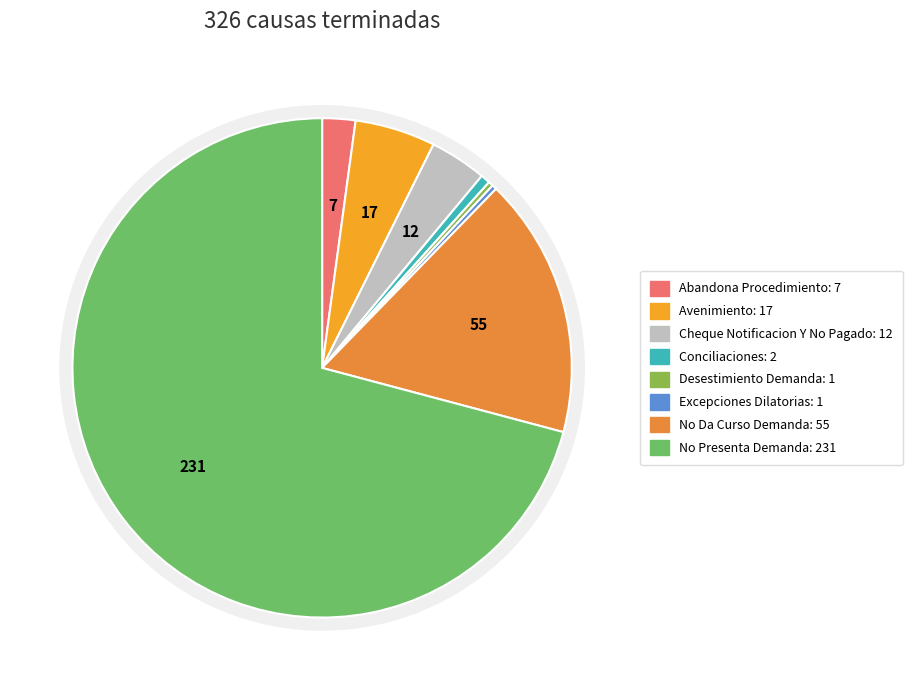

Which slice is the largest?

No Presenta Demanda